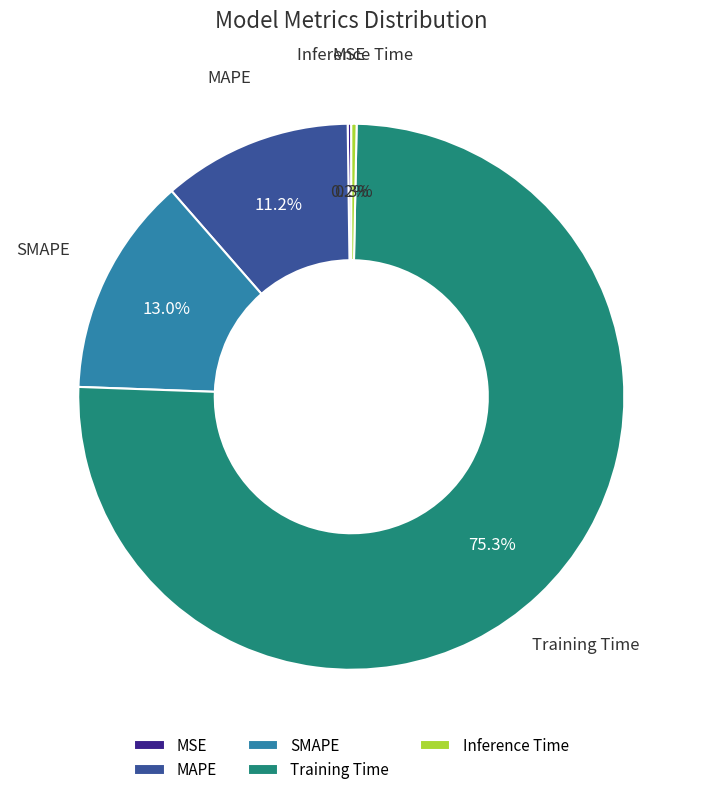

Combined, what portion of the pie is Inference Time and SMAPE?

13.3%